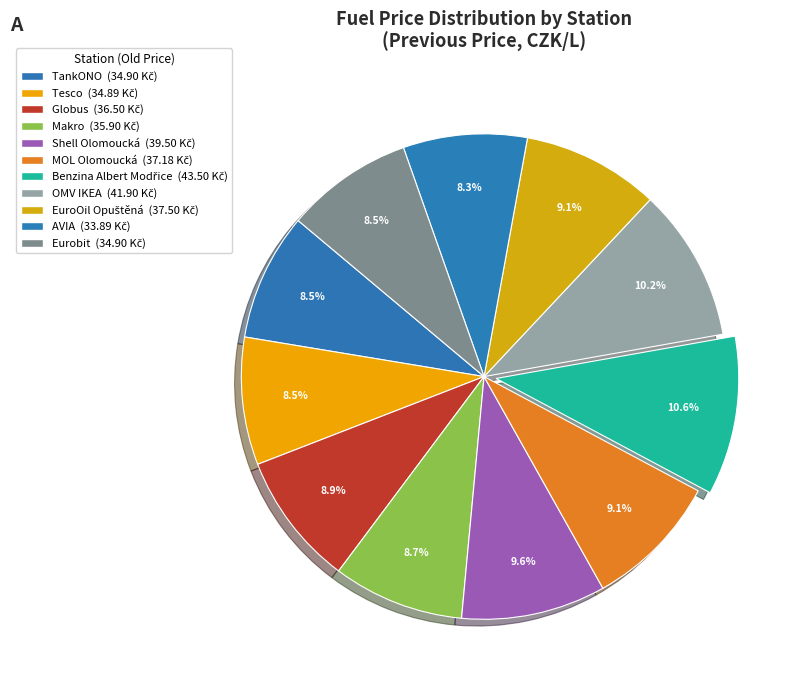

To the nearest percent, what is the average slice percentage?

9%